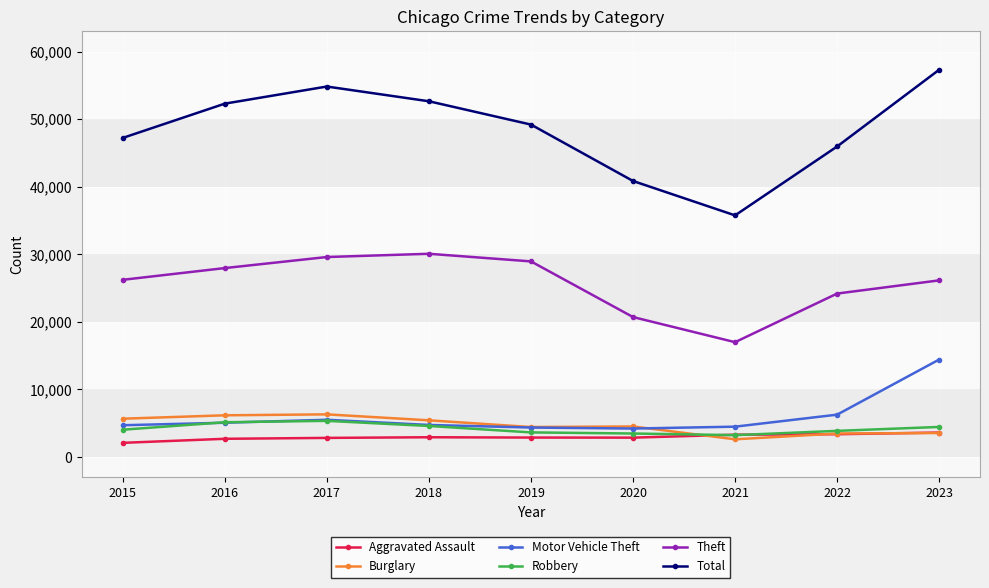

What is the sum of all Robbery values?

37736